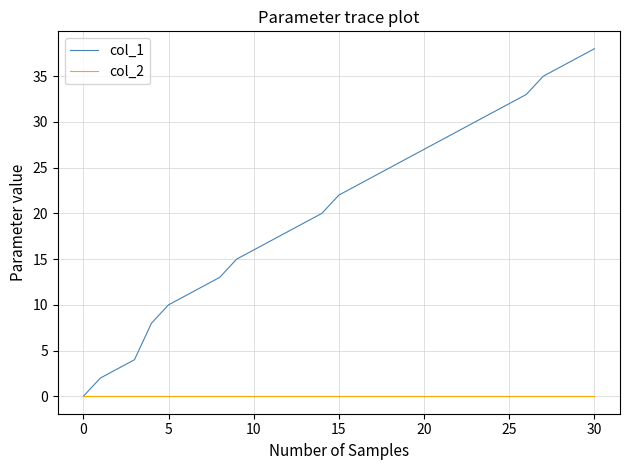

What is the highest value of the col_1 series?

38